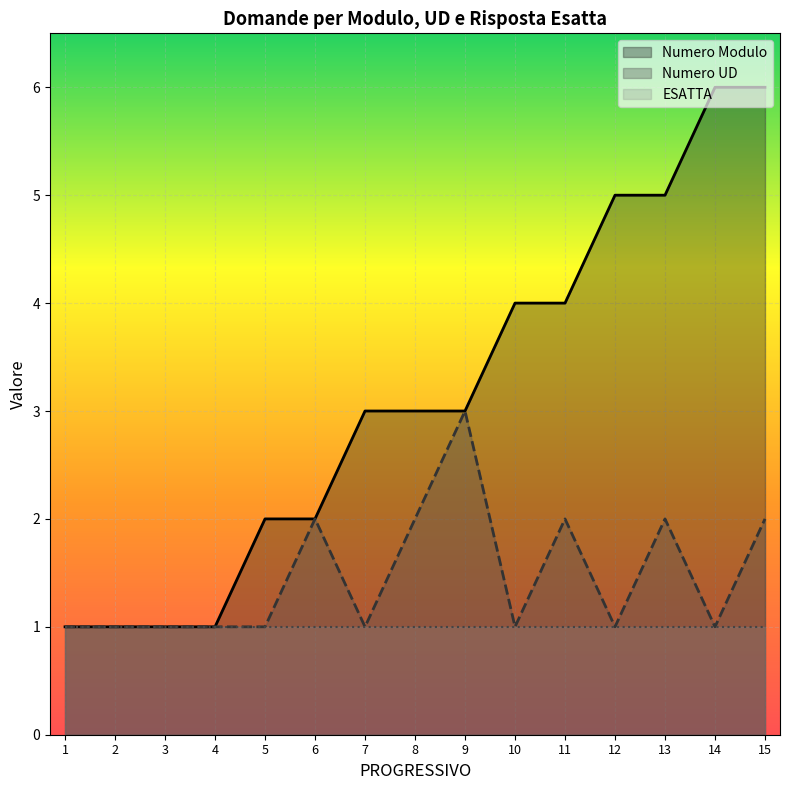

True or false: Numero UD and Numero Modulo intersect in this chart.

False